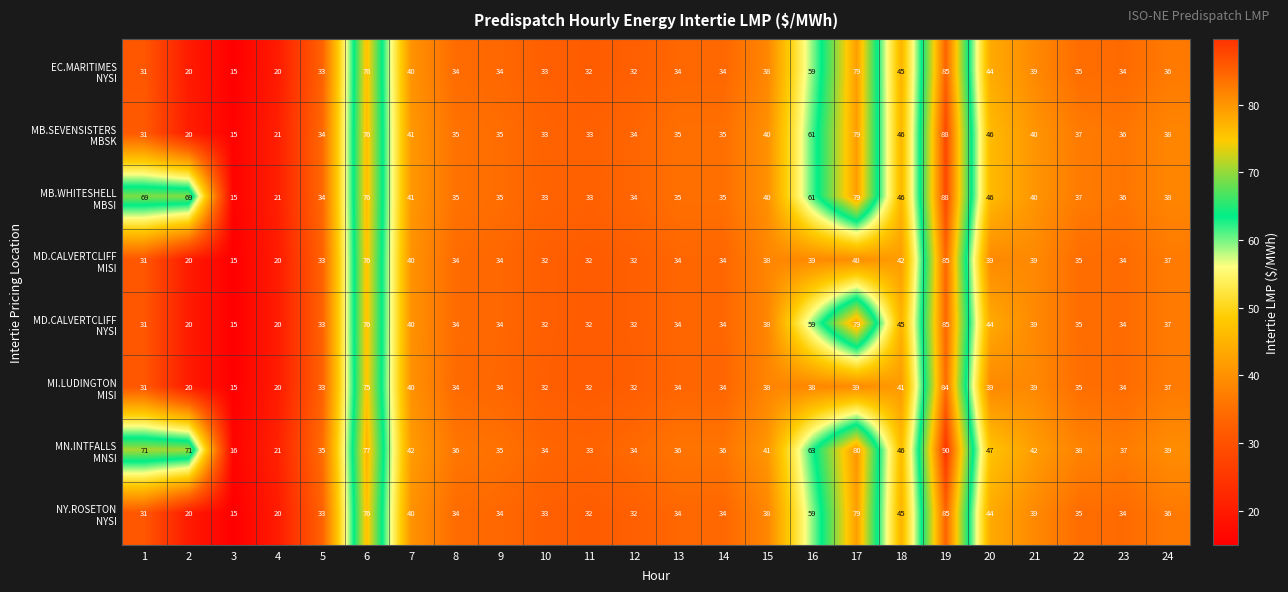

At which category is the sum across all series the highest?

19